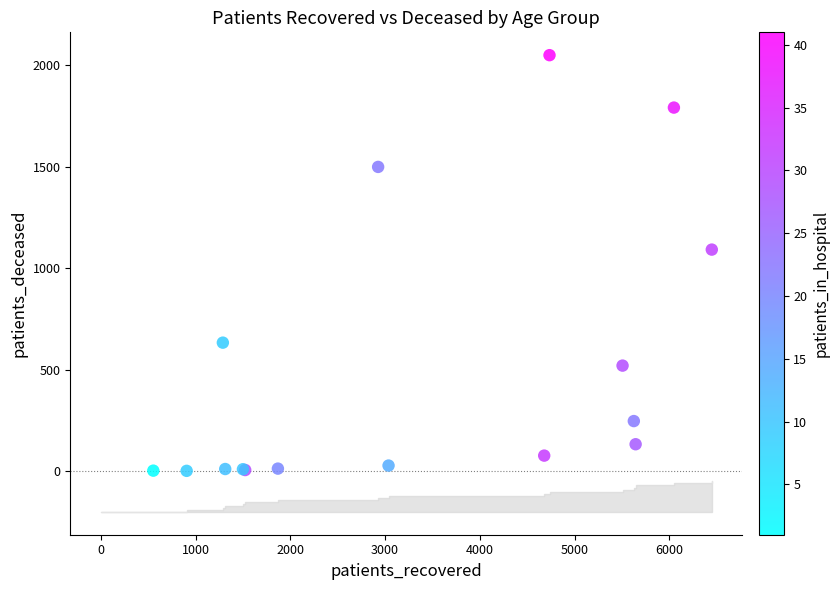

What Y value in the scatter plot is closest to 1025?

1091